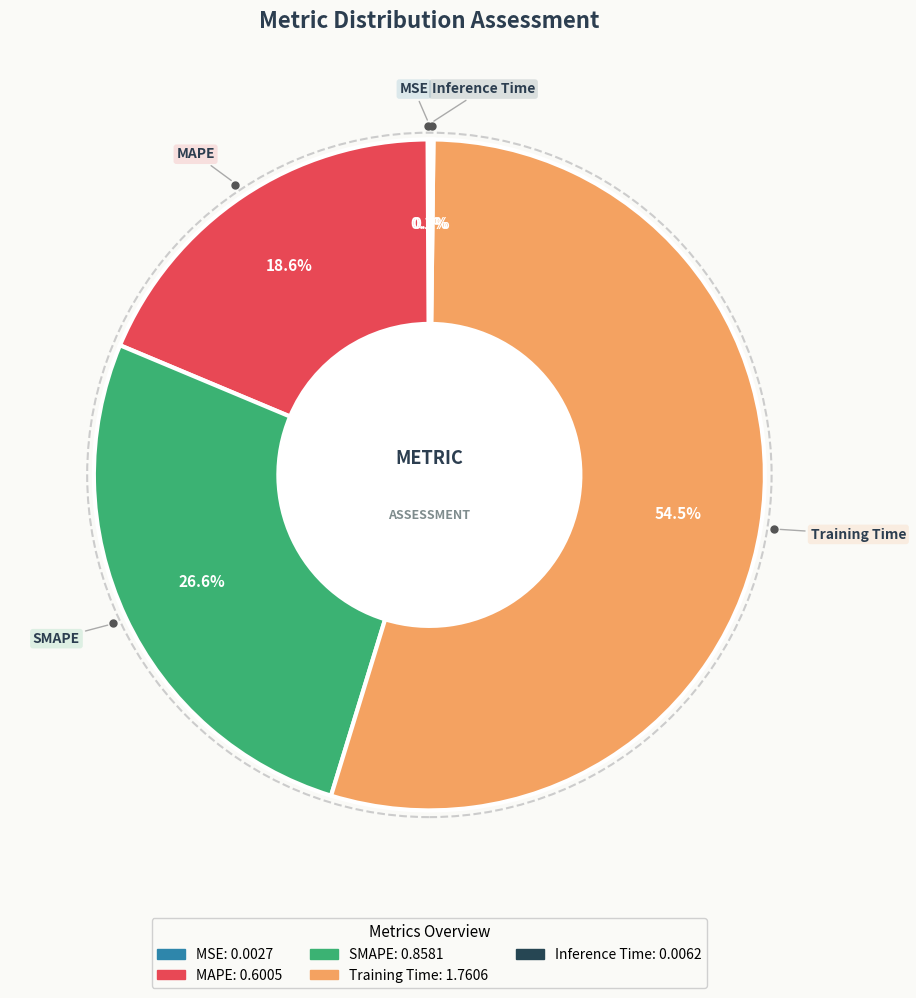

Which slice is the largest?

Training Time